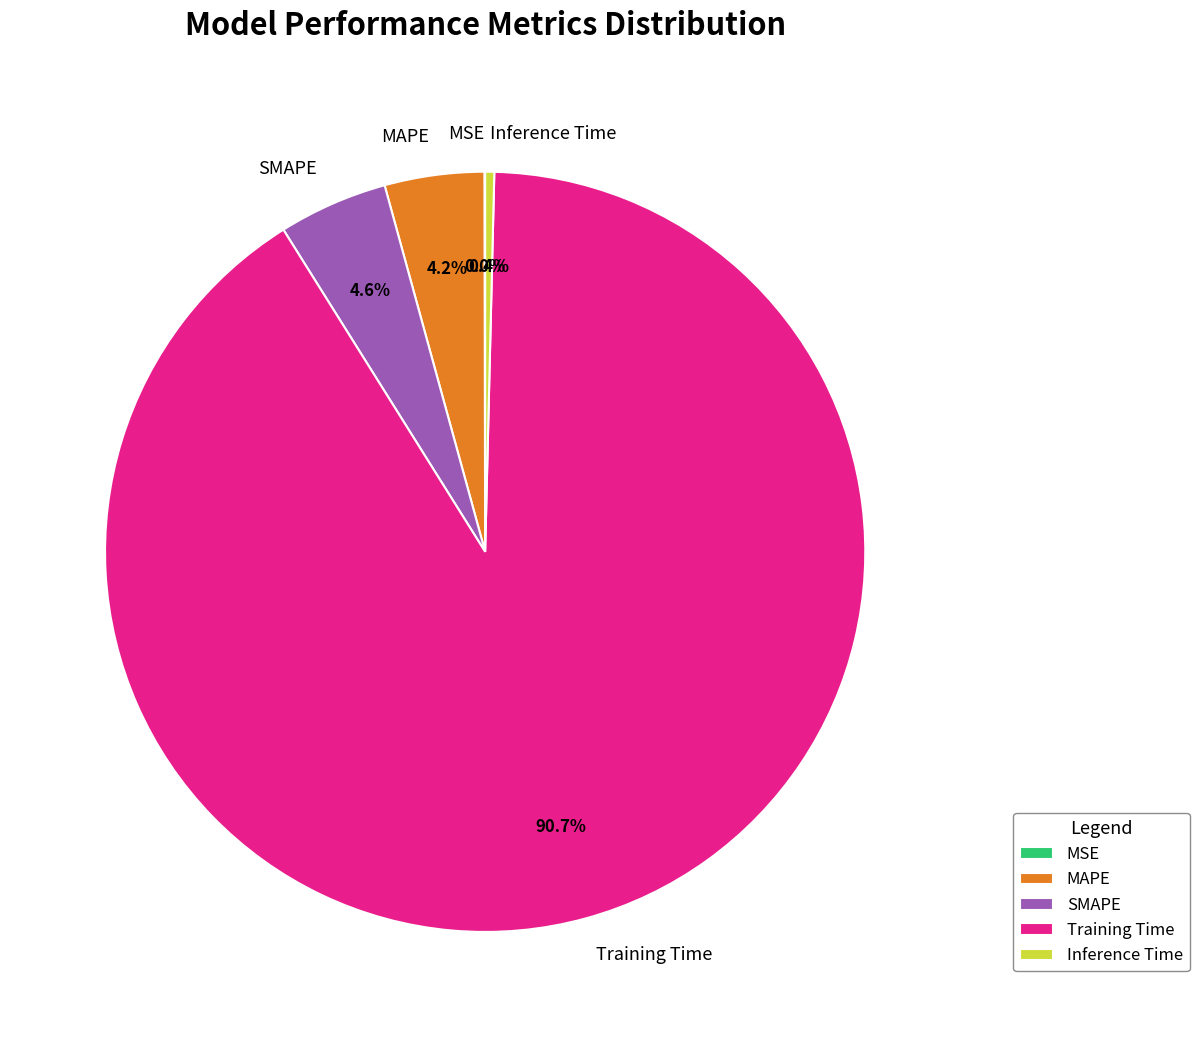

True or false: Training Time accounts for 81% of the total.

False